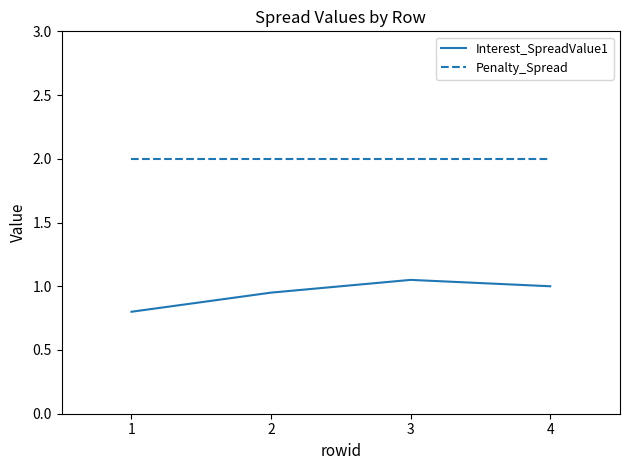

List the series in order of their peak value, lowest first.

Interest_SpreadValue1, Penalty_Spread